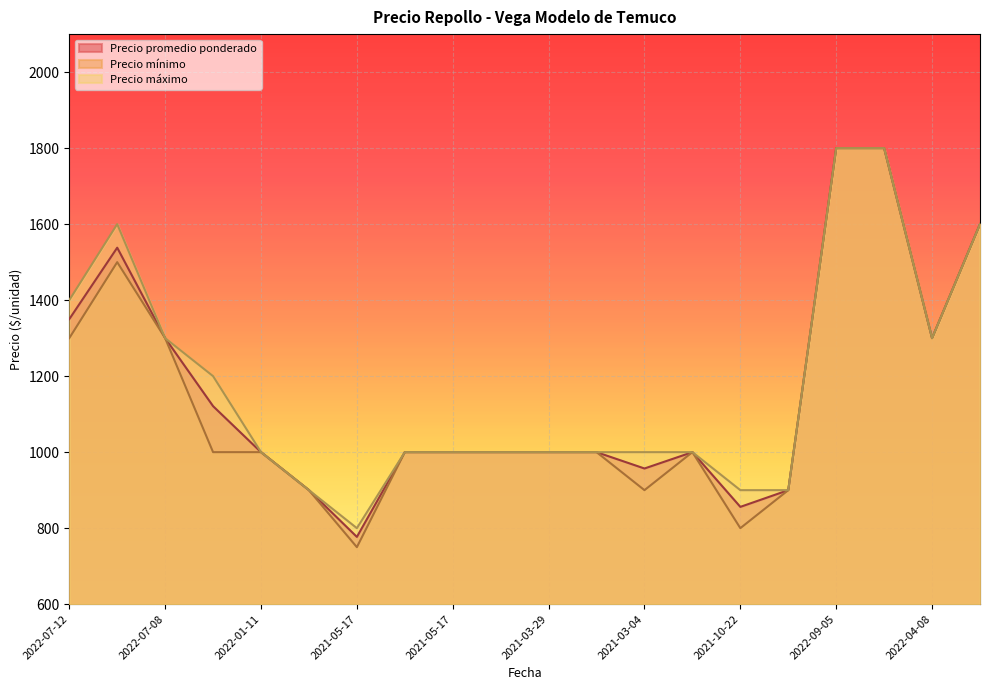

How many values in the Precio promedio ponderado series are below 1000?

5